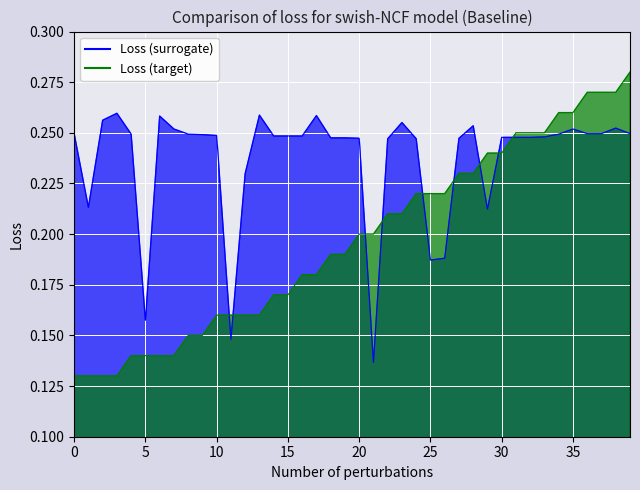

Where is the first local minimum for R [AU] (surrogate)?

1